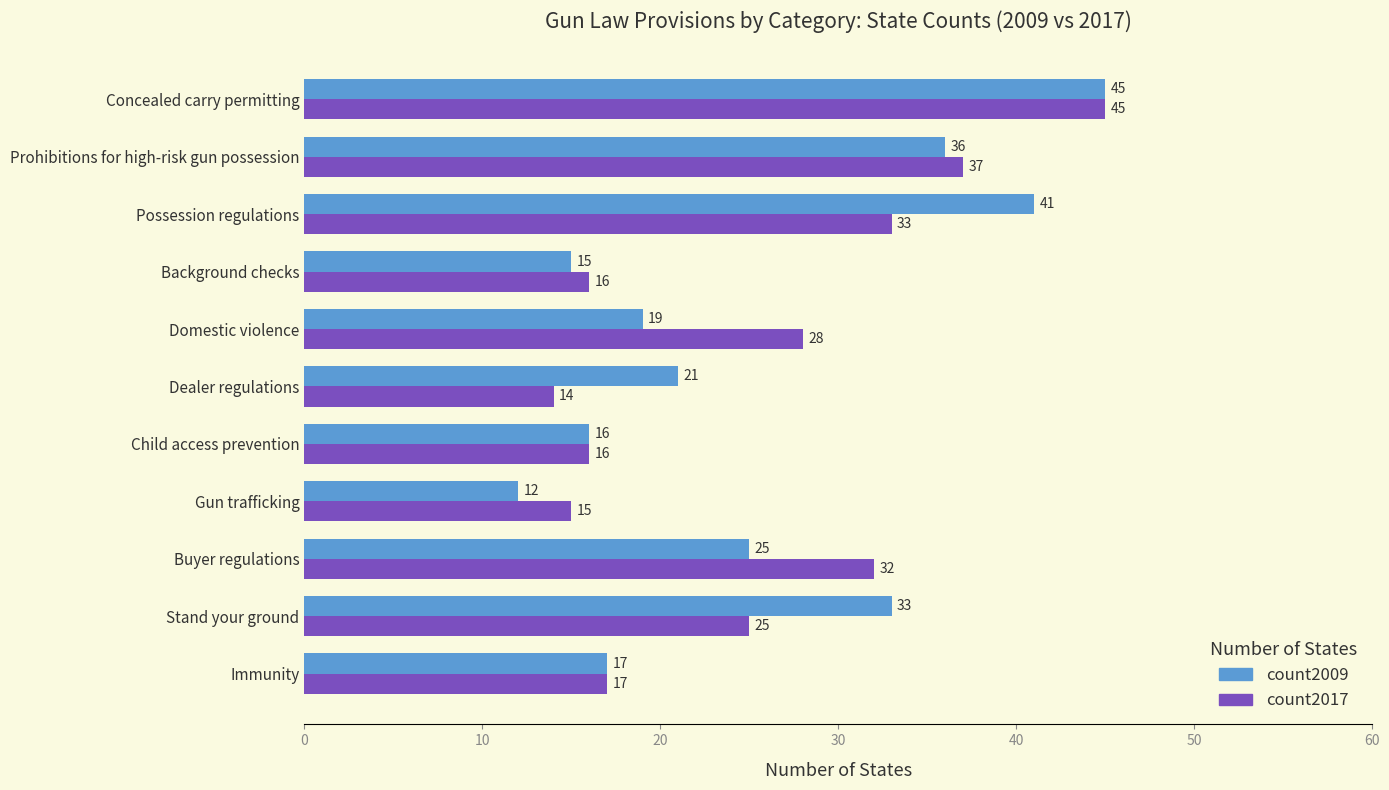

How many series are shown in this chart?

2